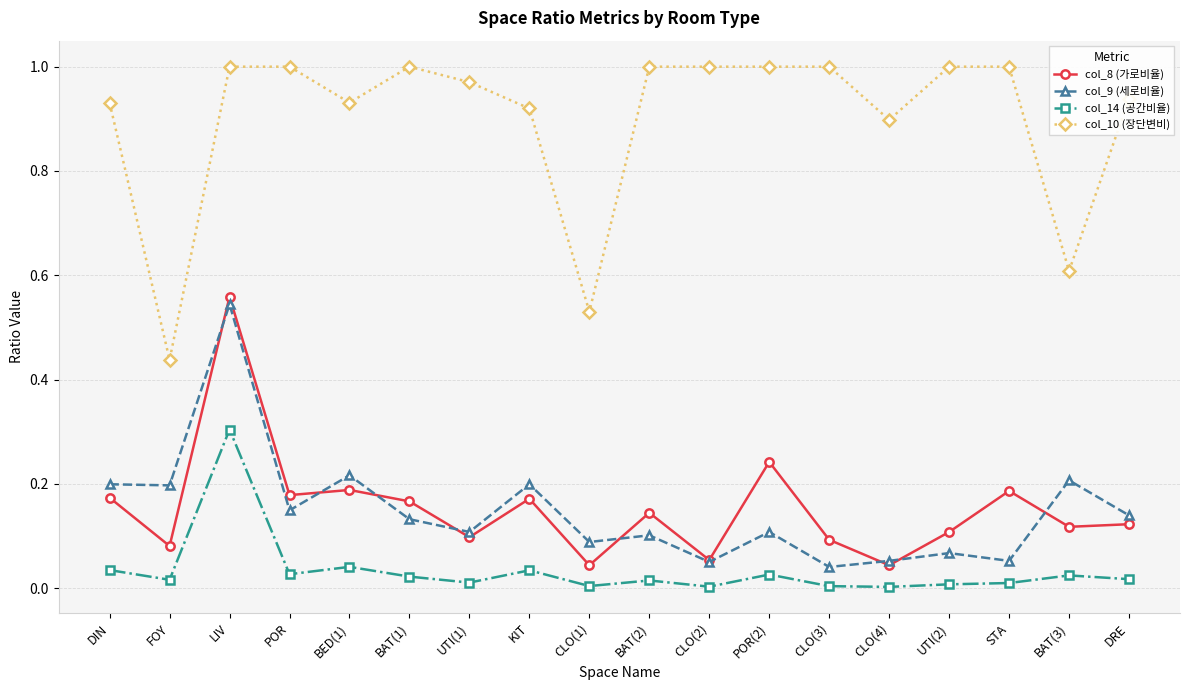

True or false: col_9 (세로비율) has a value of 0.2 at POR.

False